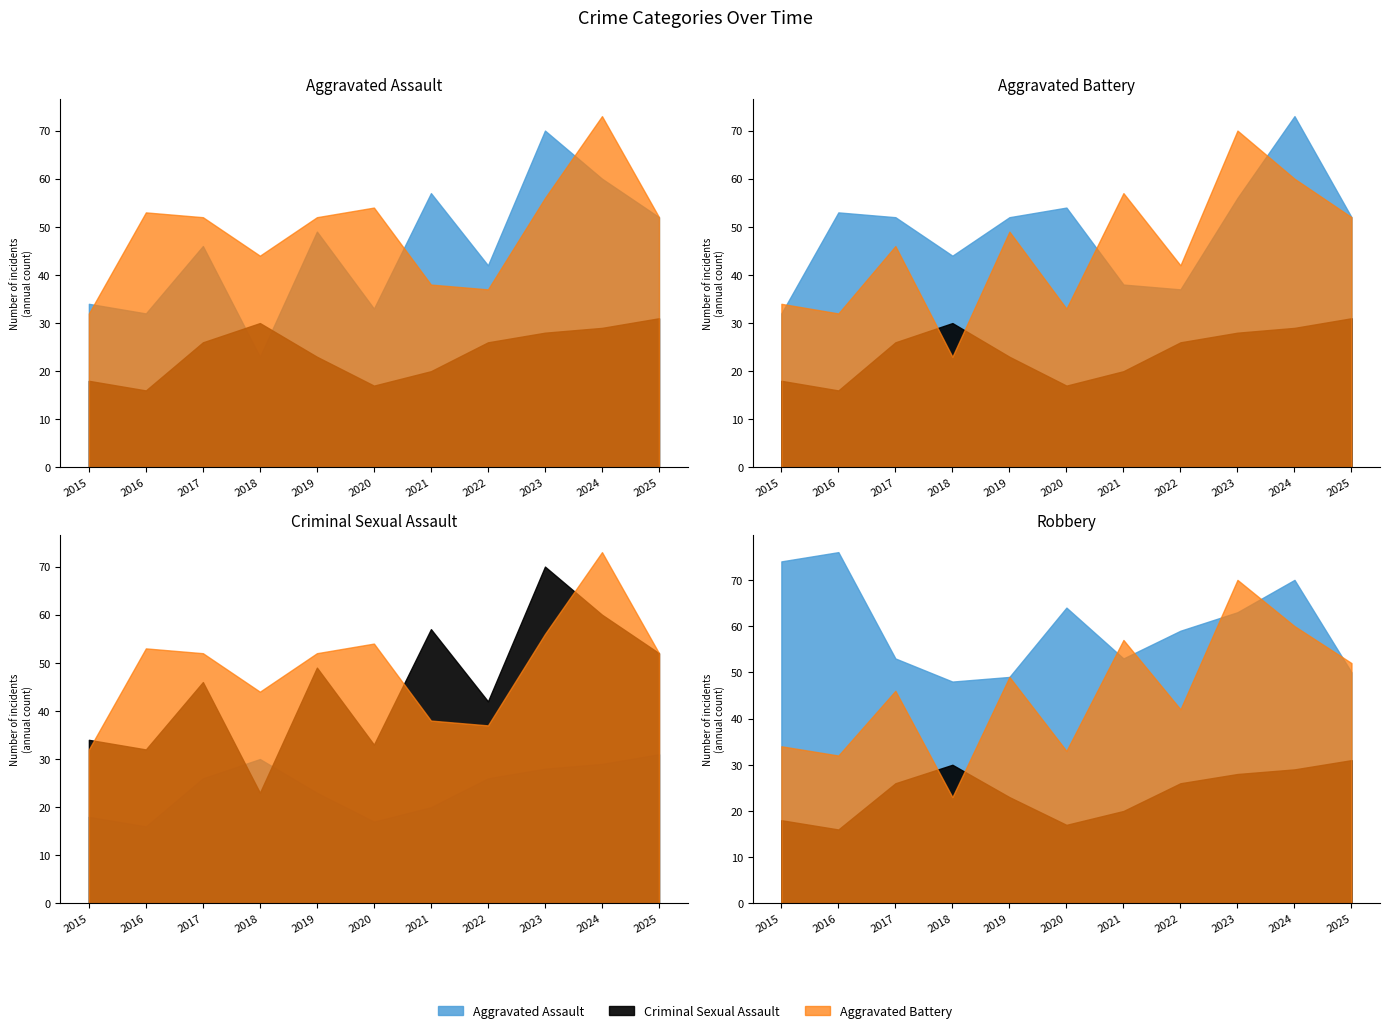

True or false: Aggravated Battery has a value of 13 at 2019.

False